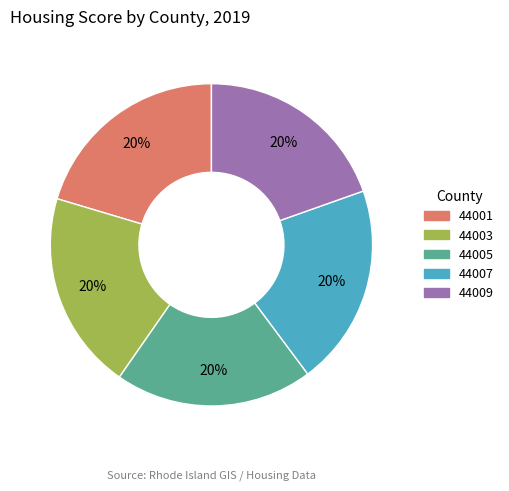

To the nearest percent, what is the average slice percentage?

20%